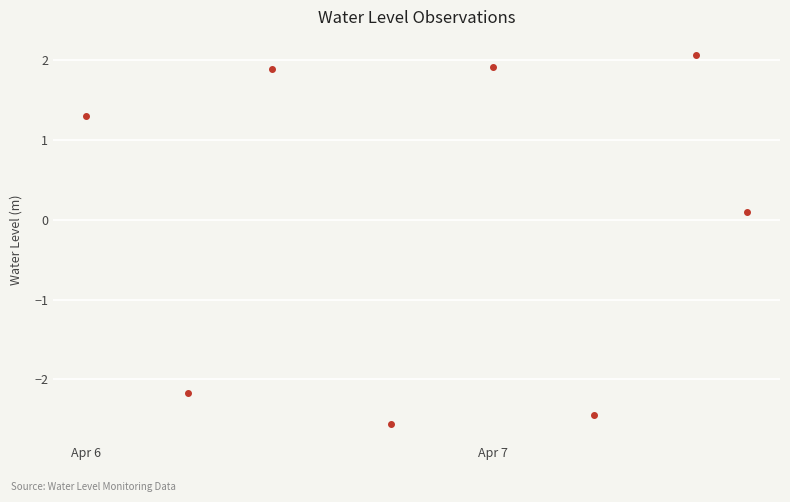

How many values are above zero?

22